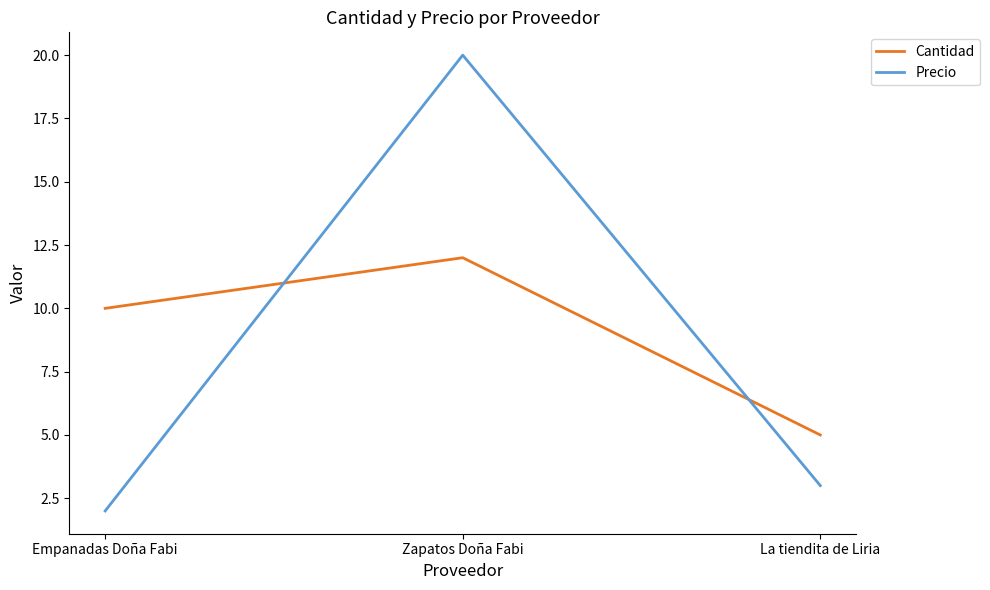

What is the difference between the Precio values at Empanadas Doña Fabi and Zapatos Doña Fabi?

18